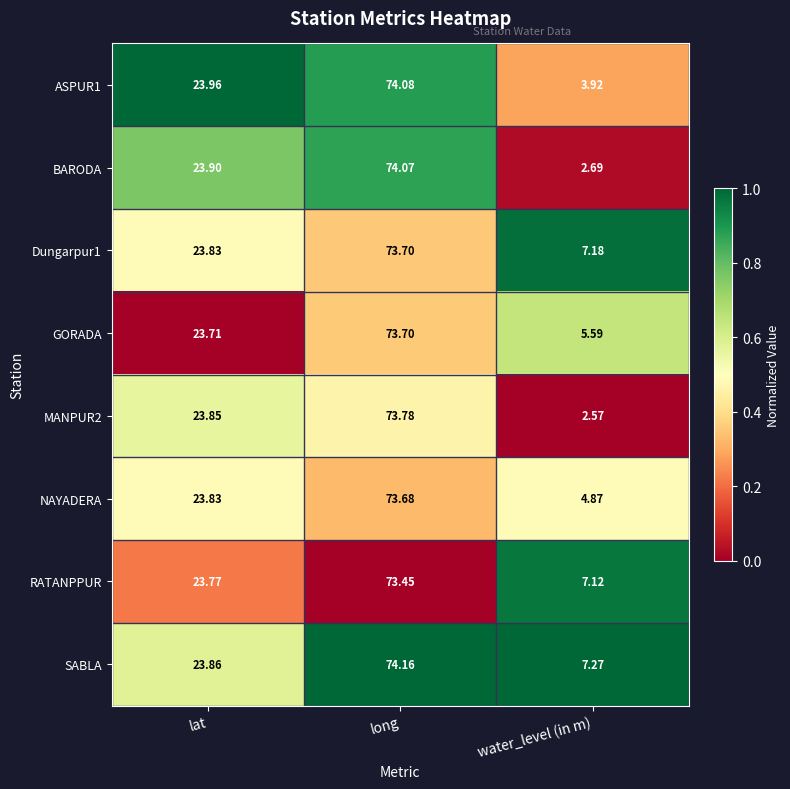

At which label does ASPUR1 reach its peak?

long